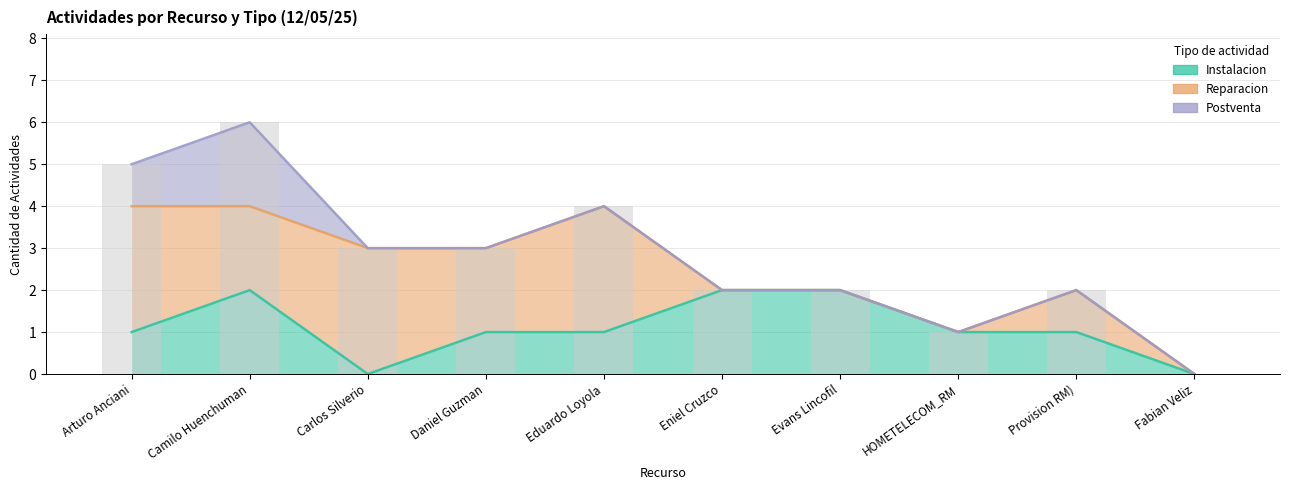

Reading left to right, list all the values displayed in this chart.

Instalacion: 1	2	0	1	1	2	2	1	1	0
Reparacion: 3	2	3	2	3	0	0	0	1	0
Postventa: 1	2	0	0	0	0	0	0	0	0